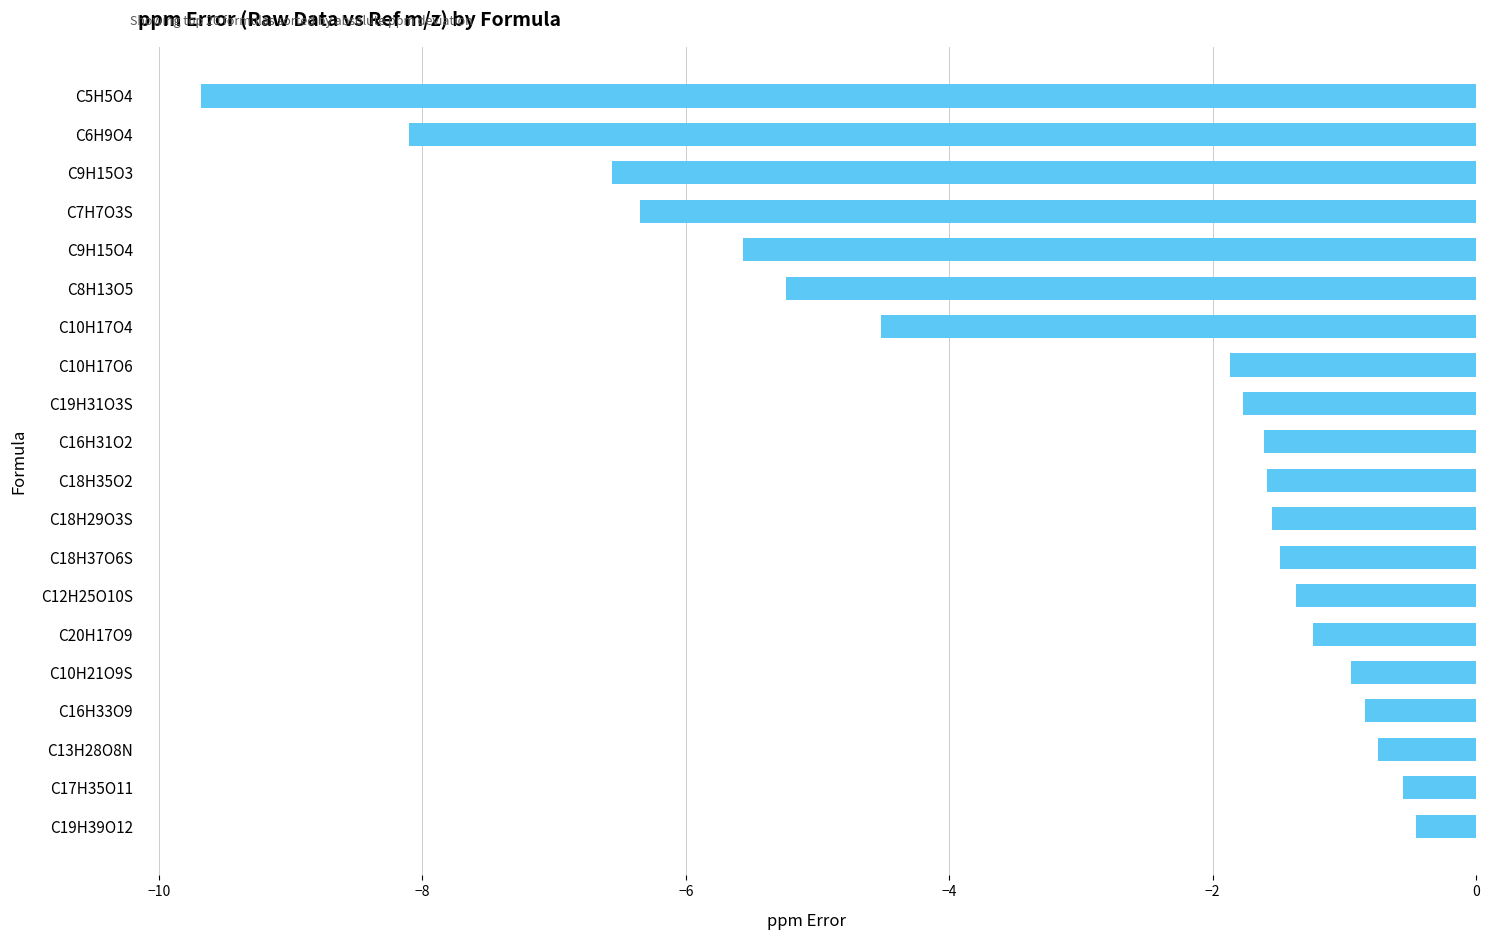

Which has a higher value, C18H29O3S or C9H15O4?

C18H29O3S